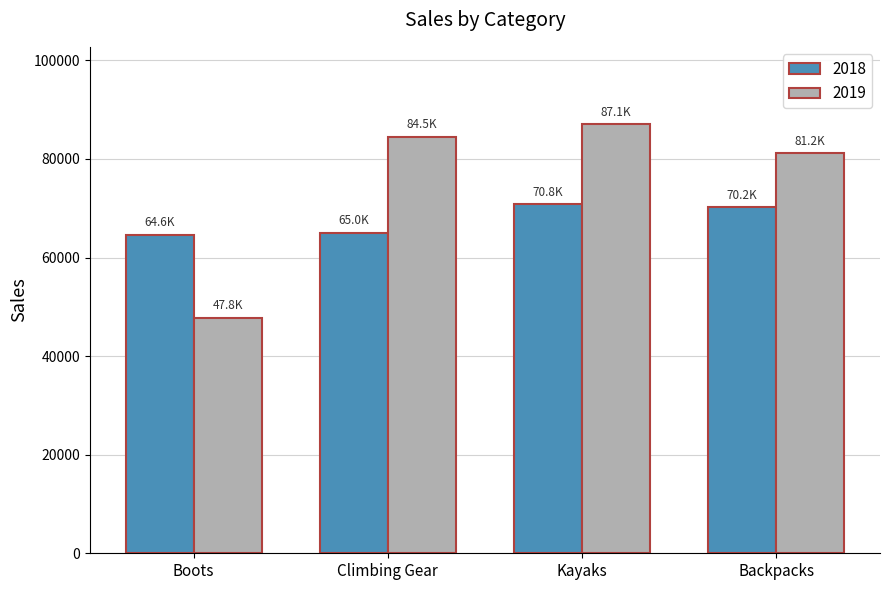

What is the greatest value displayed?

87074.9